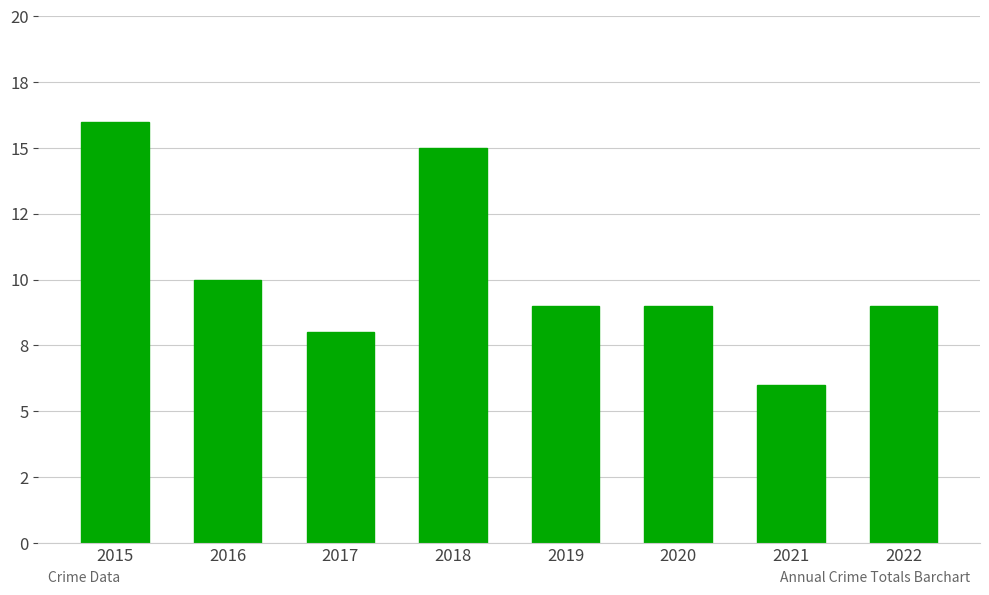

Rank the categories by value from lowest to highest.

2021, 2017, 2019, 2020, 2022, 2016, 2018, 2015